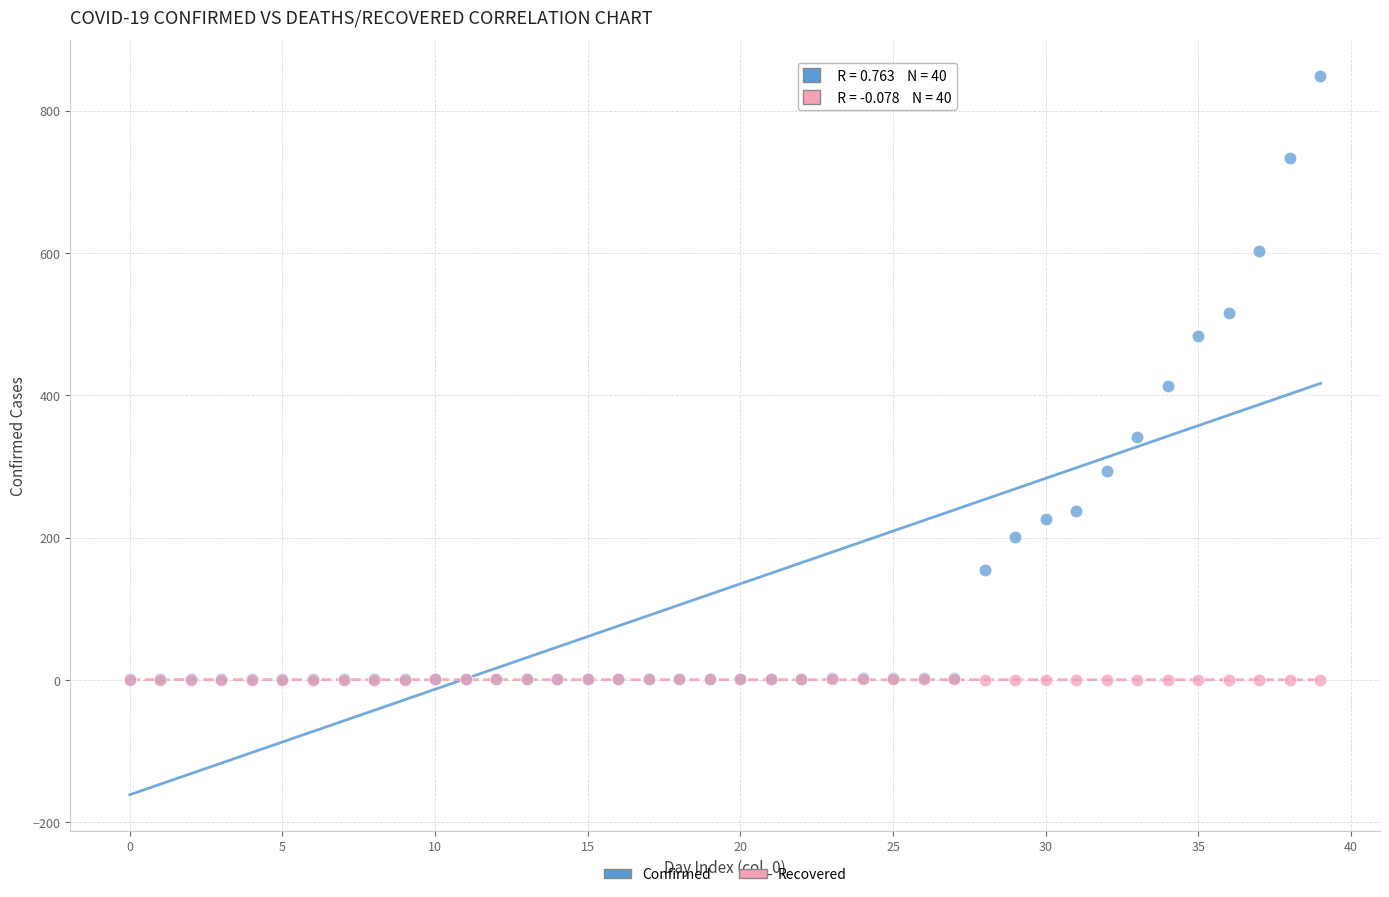

In the Confirmed series, what Y value is closest to 425?

413